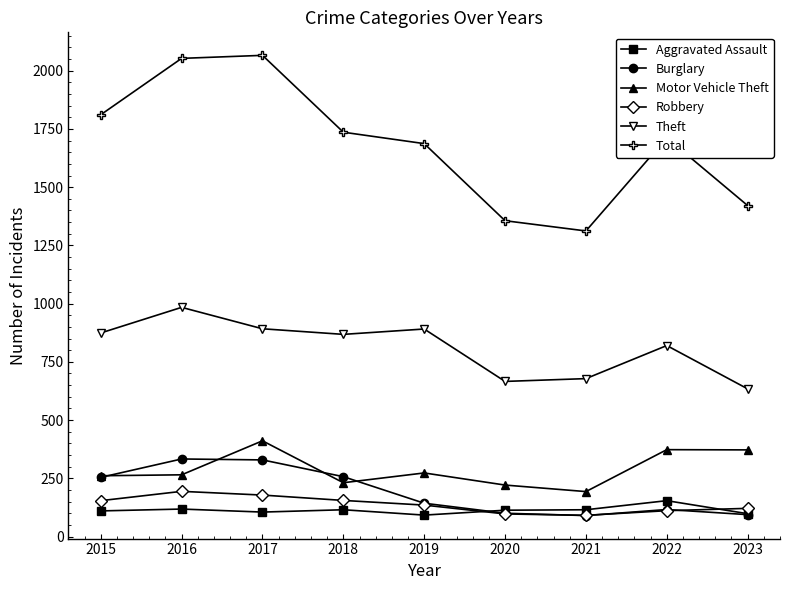

Is the value of Motor Vehicle Theft at 2017 greater than the value of Aggravated Assault at 2017?

Yes